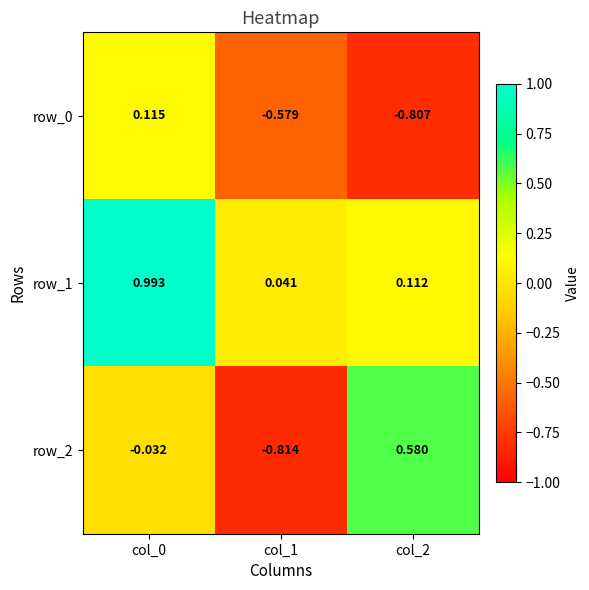

Is the value of row_2 at col_2 greater than the value of row_0 at col_0?

Yes